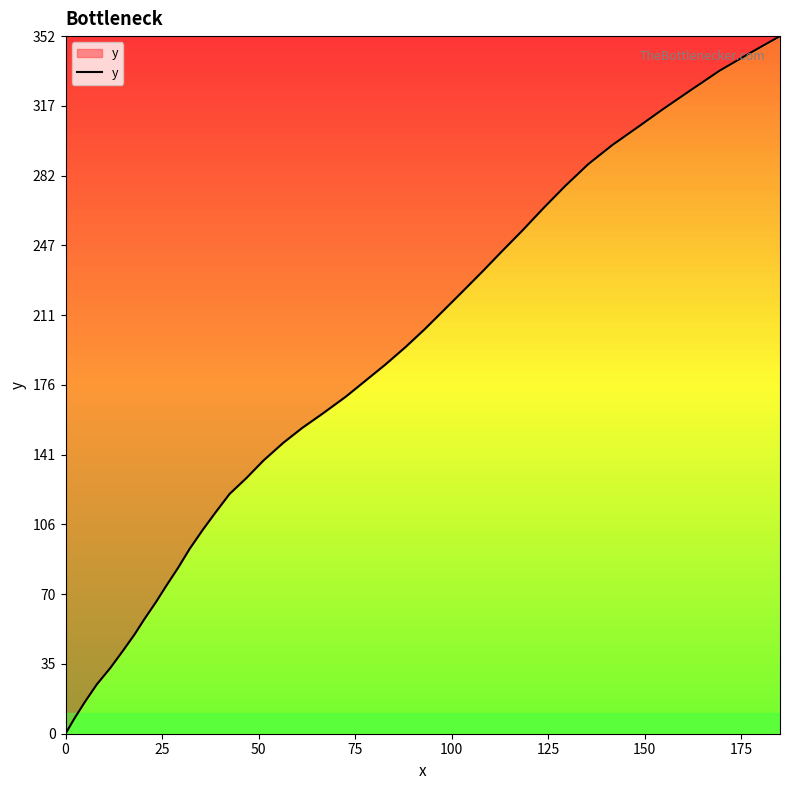

What is the greatest value displayed?

352.3